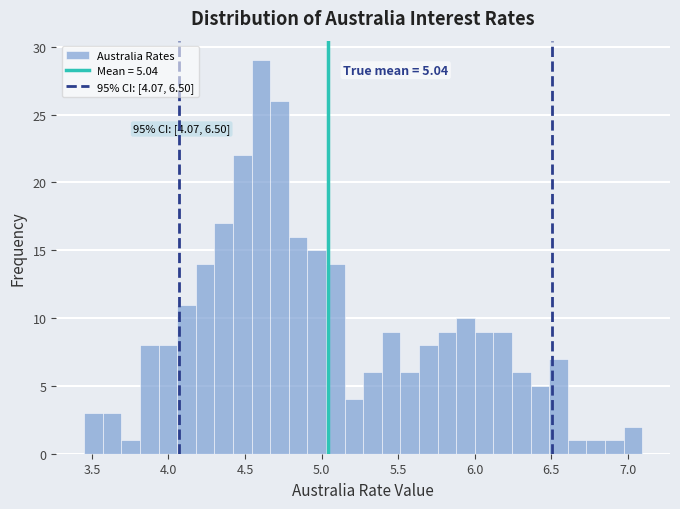

Read against the x-axis, roughly where is the centre of the tallest bar?

4.60